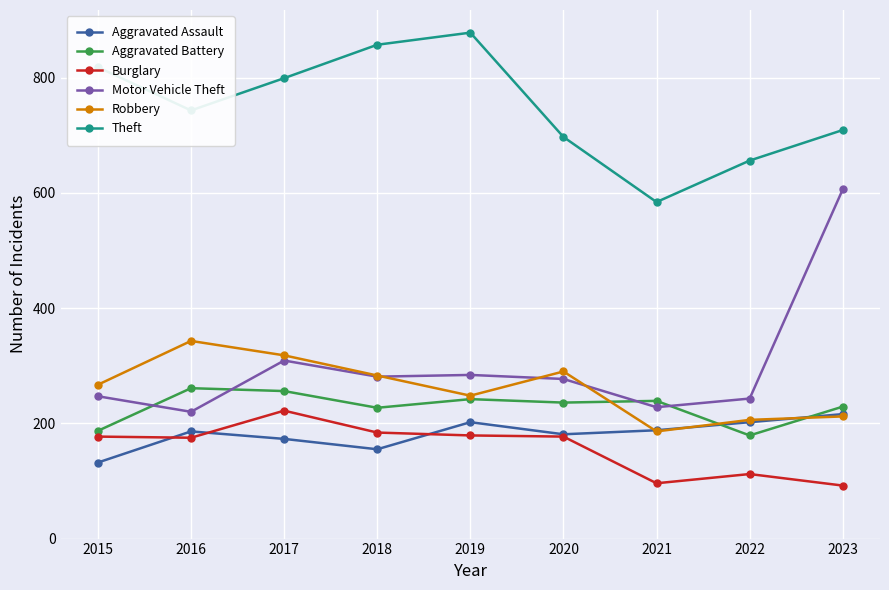

How many data points in Aggravated Battery are less than 236?

4